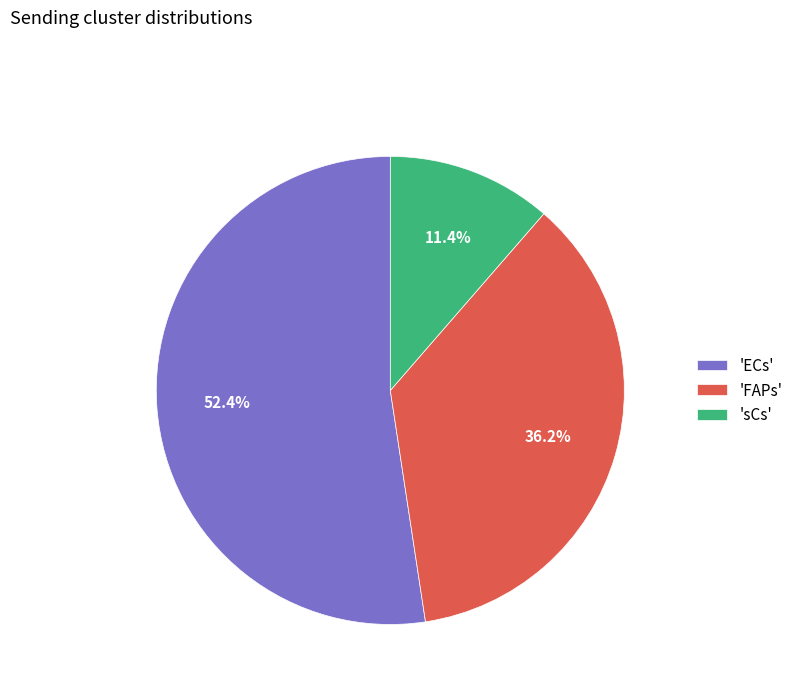

How many slices are in this pie chart?

3